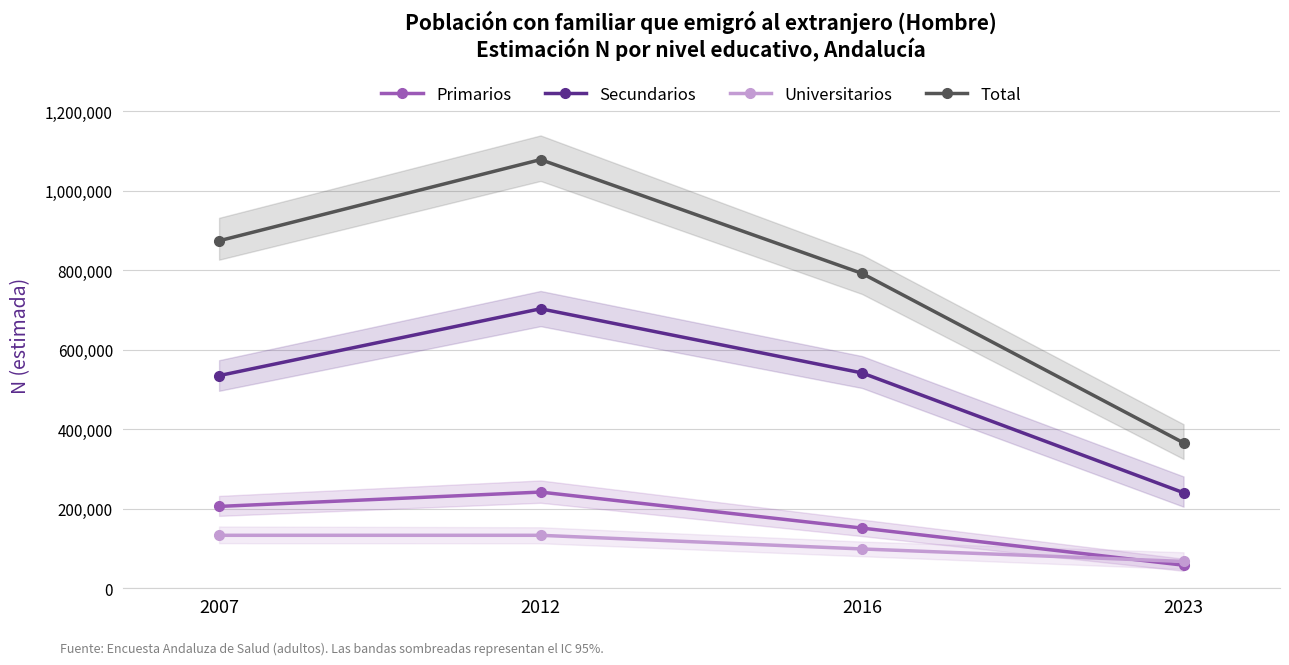

Is it true that Total equals 278600 at 2016?

False